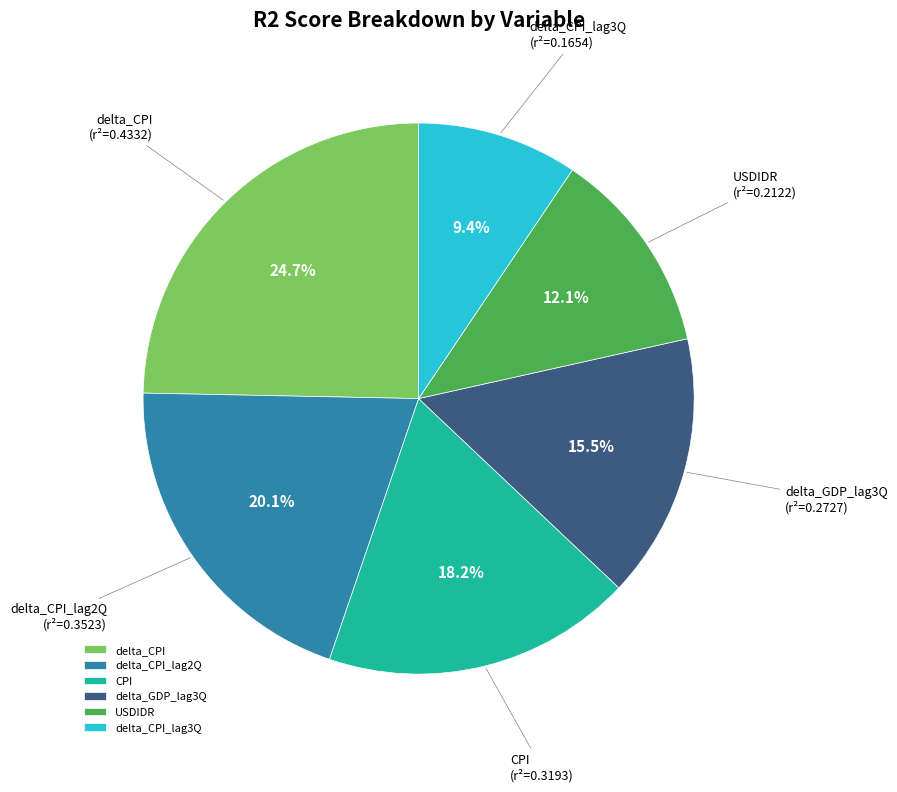

Which slice is the largest?

delta_CPI